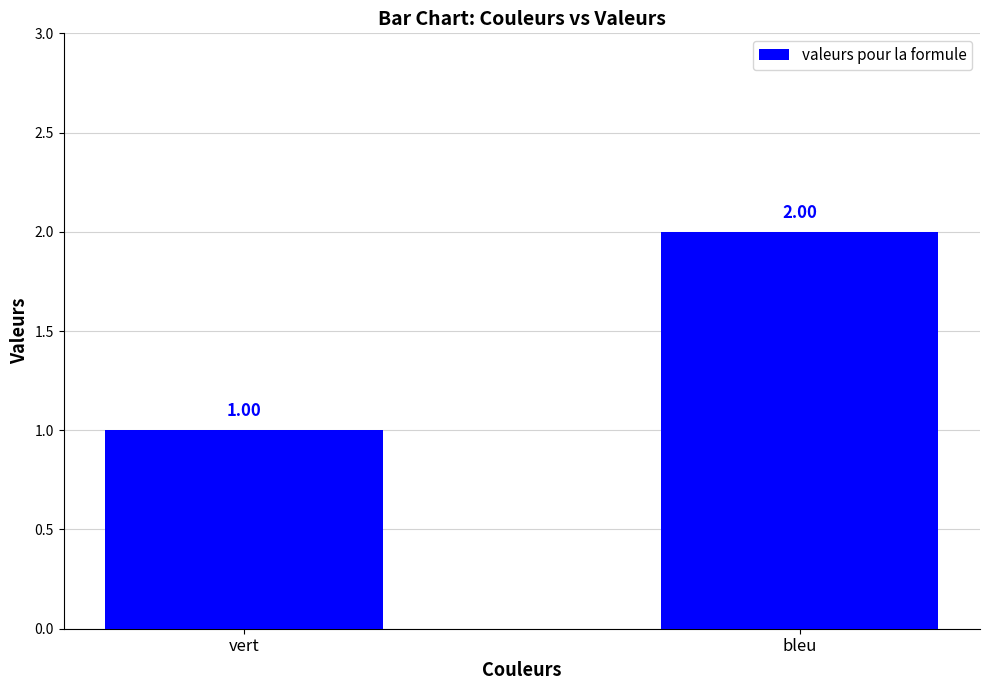

Is it true that the value at vert is 1?

True